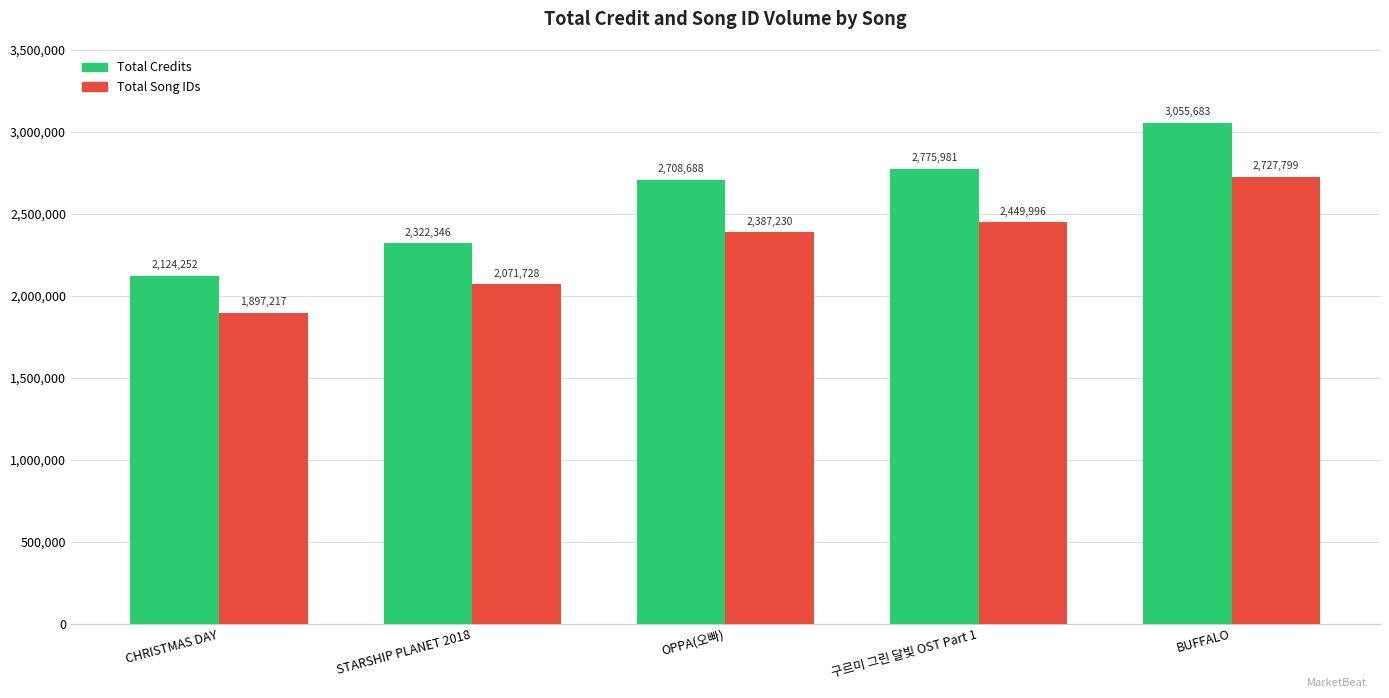

The value of Total Credits at OPPA(오빠) is 2708688. True or false?

True